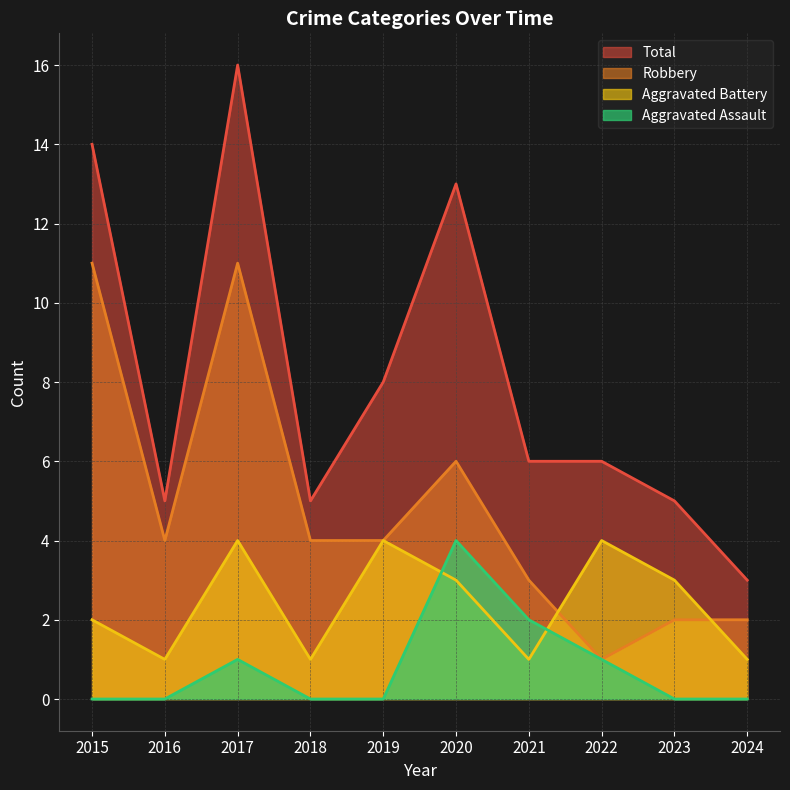

Which label corresponds to the largest value in the chart?

2017